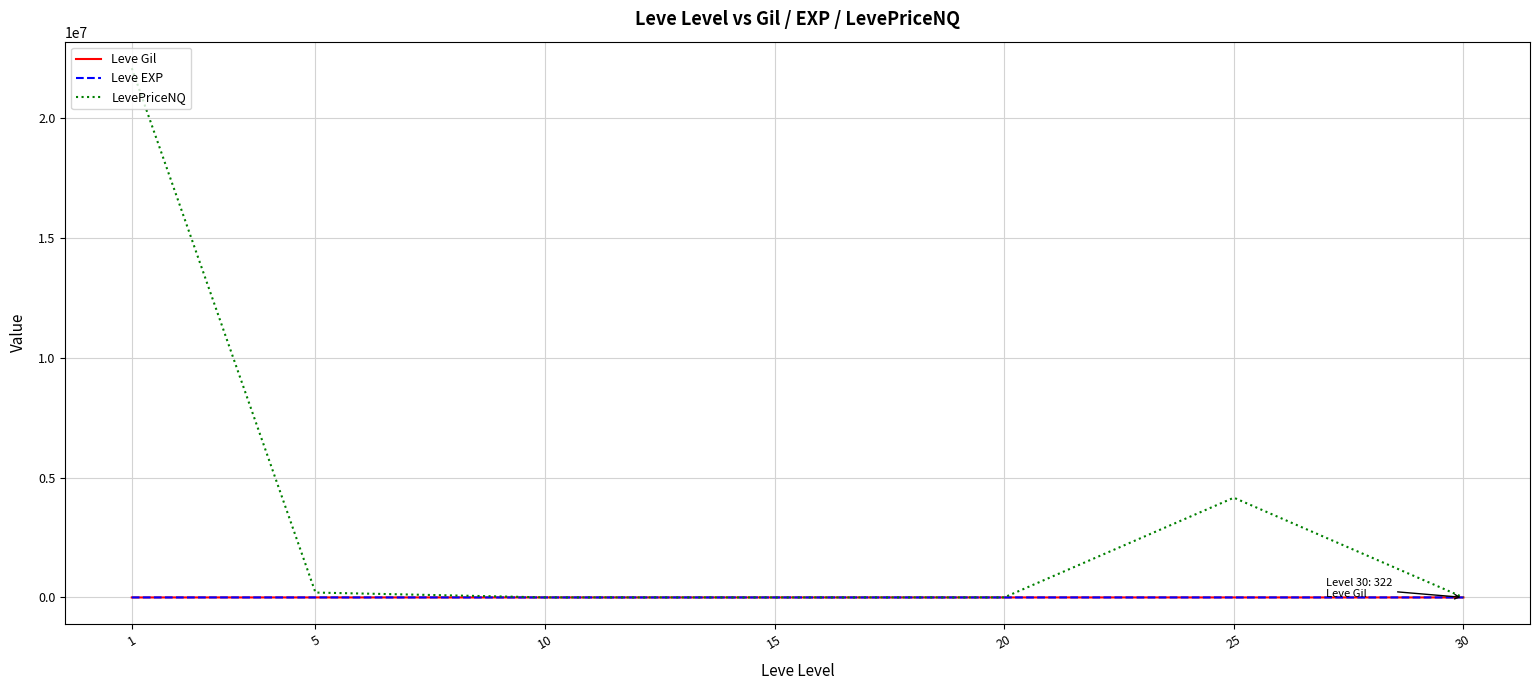

At which category does the chart reach its peak across all series?

1